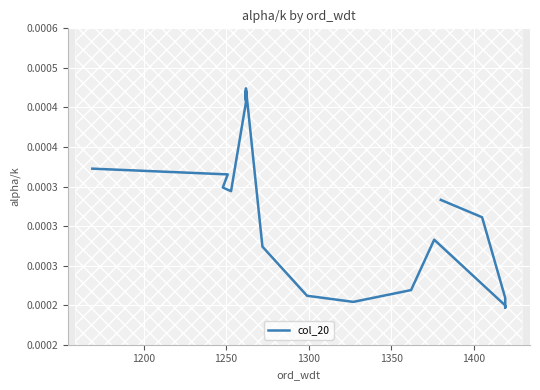

The chart shows a value of 0.0 at 1250. True or false?

True